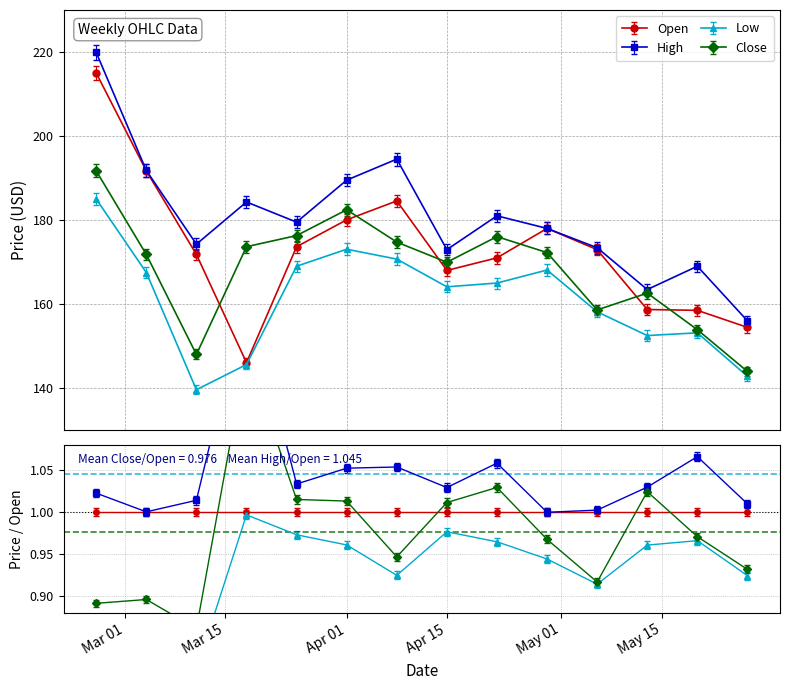

What is the label of the 7th point from the right?

Apr 15